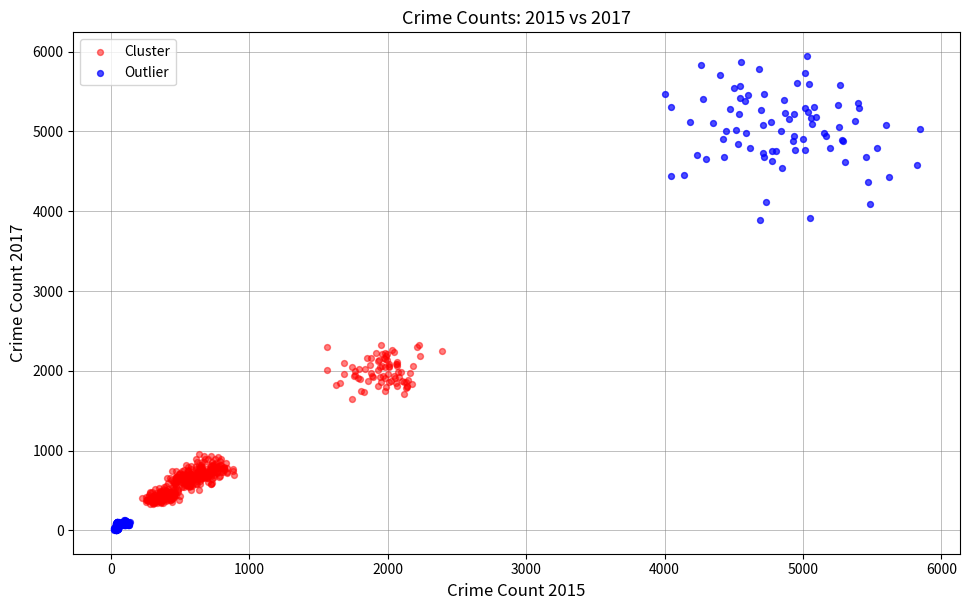

Which series reaches the minimum Y coordinate?

Outlier